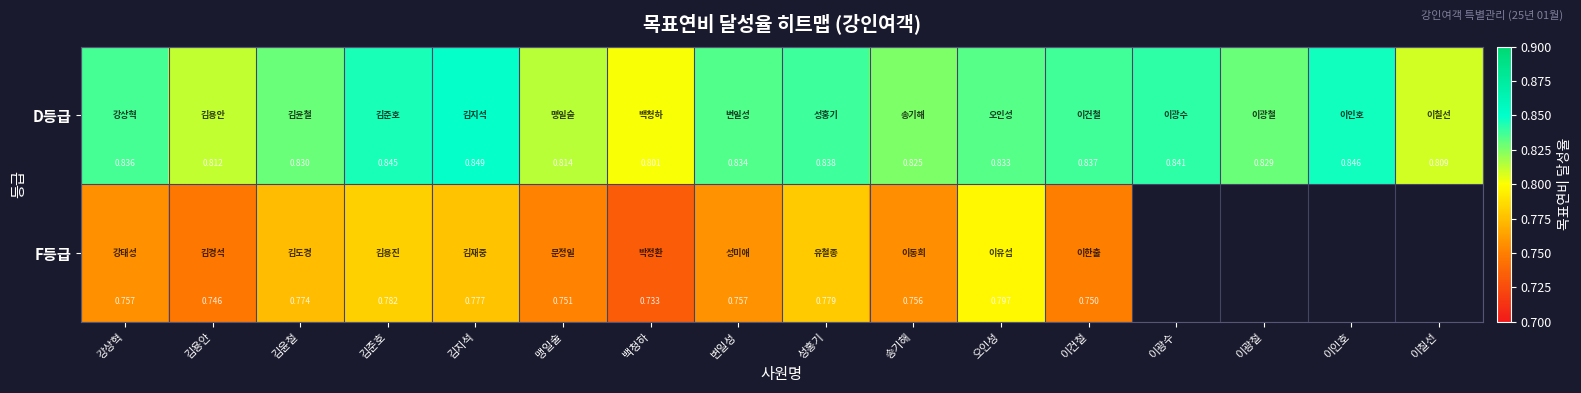

At which category is the sum across all series the highest?

오인성